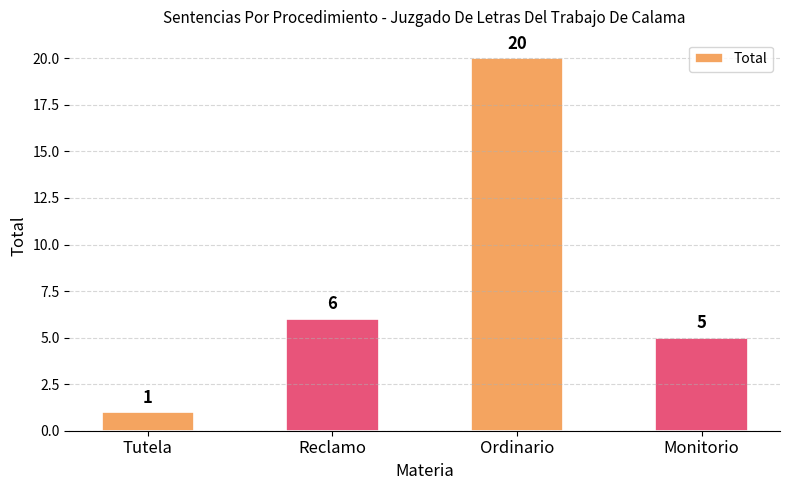

What is the change in value from Reclamo to Monitorio?

-1